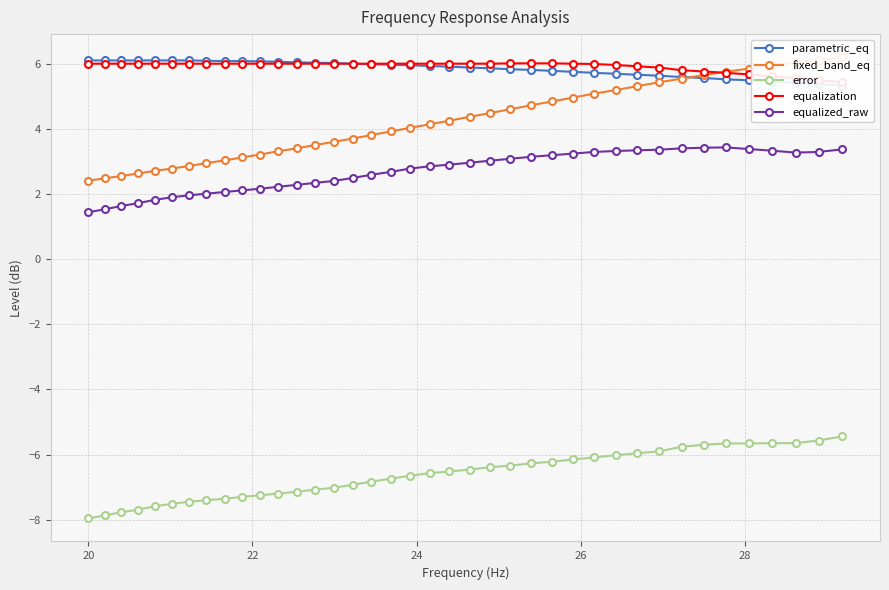

How many distinct data groups are displayed?

5